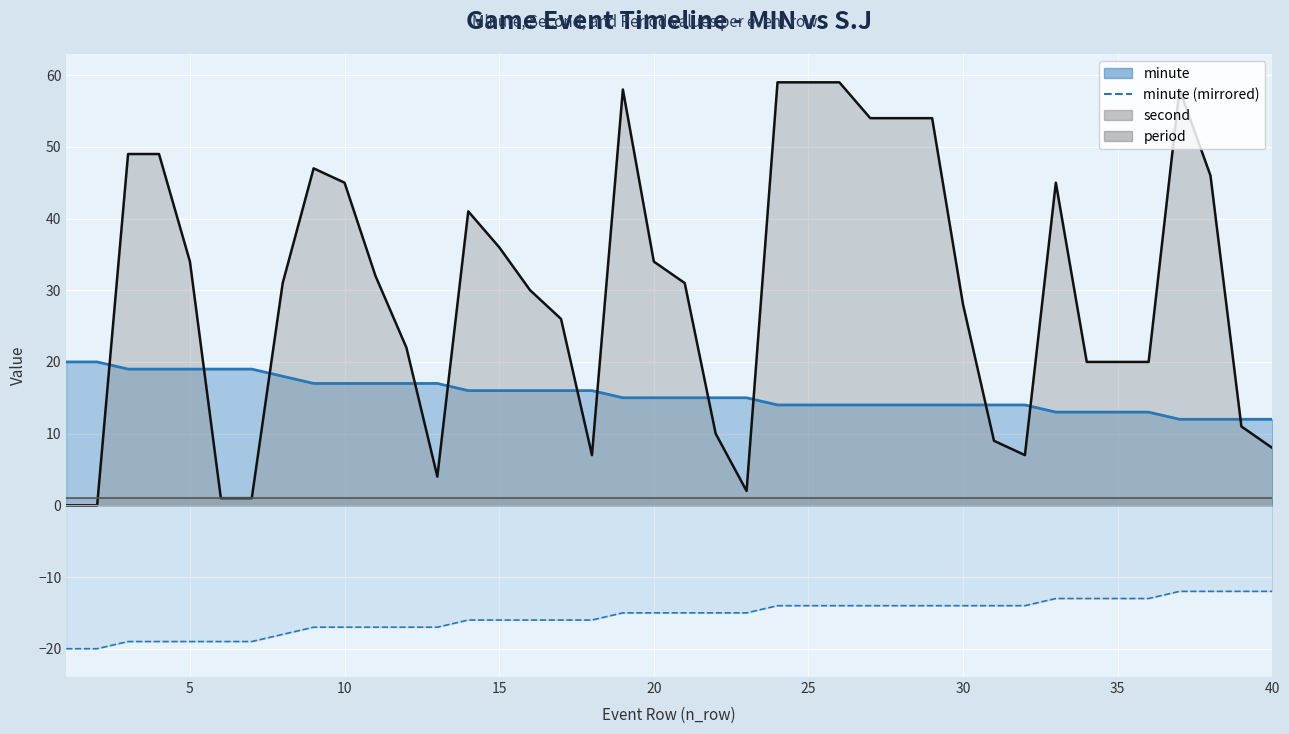

What is the smallest value displayed?

-20